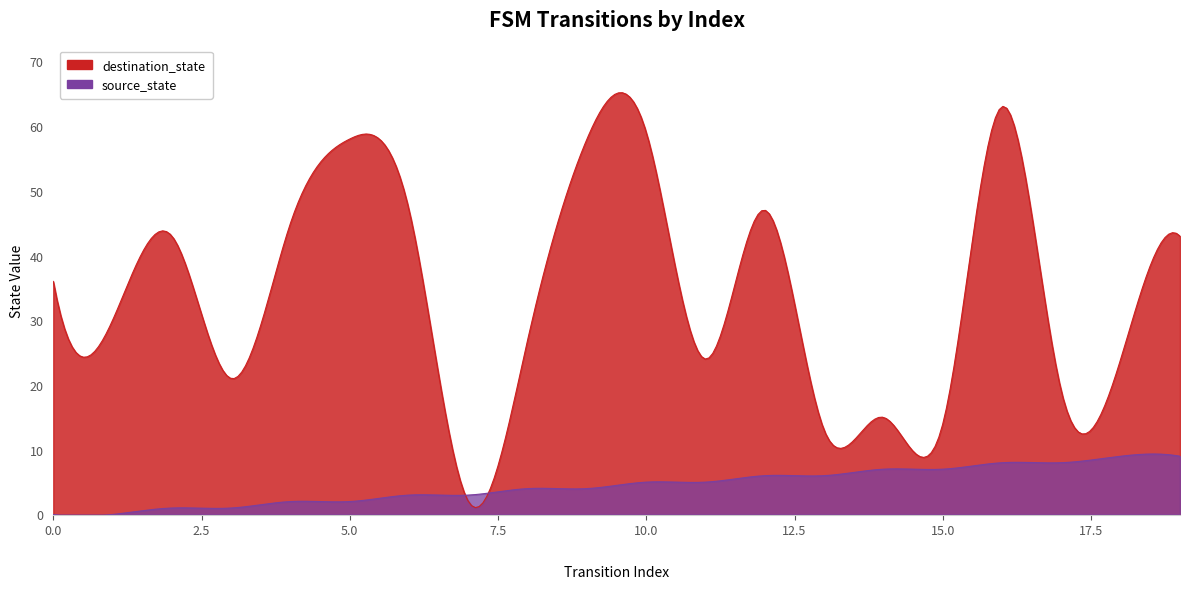

Which series ends up on top after the final intersection of source_state and destination_state?

destination_state